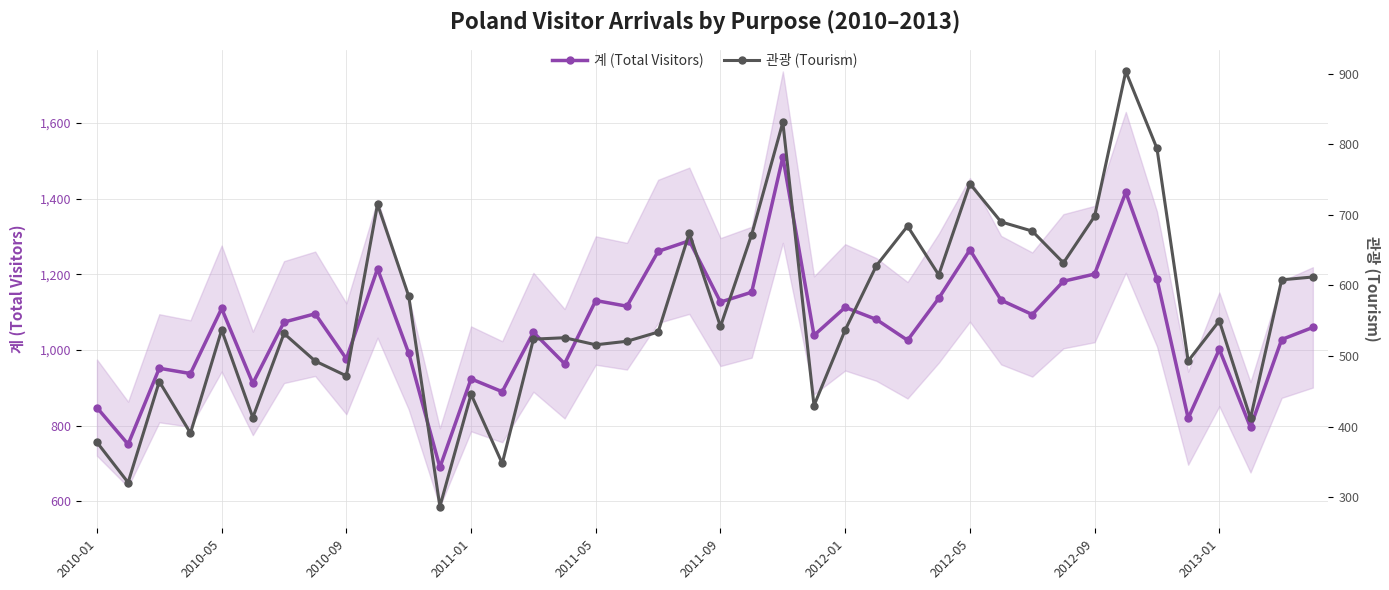

How many values in the 관광 (Tourism) series exceed 537?

19